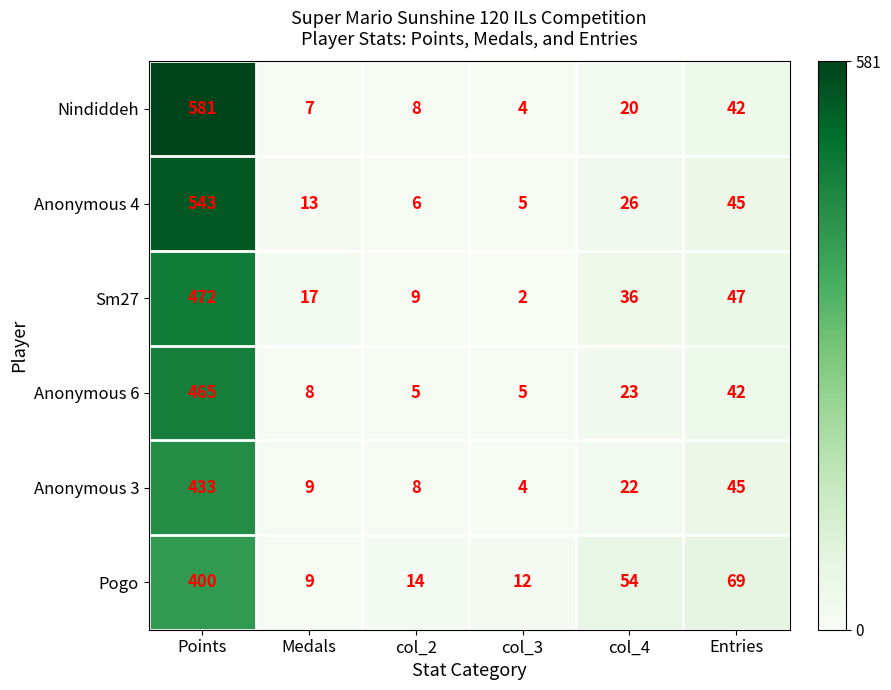

Where is Sm27 nearest to the value 237?

Entries